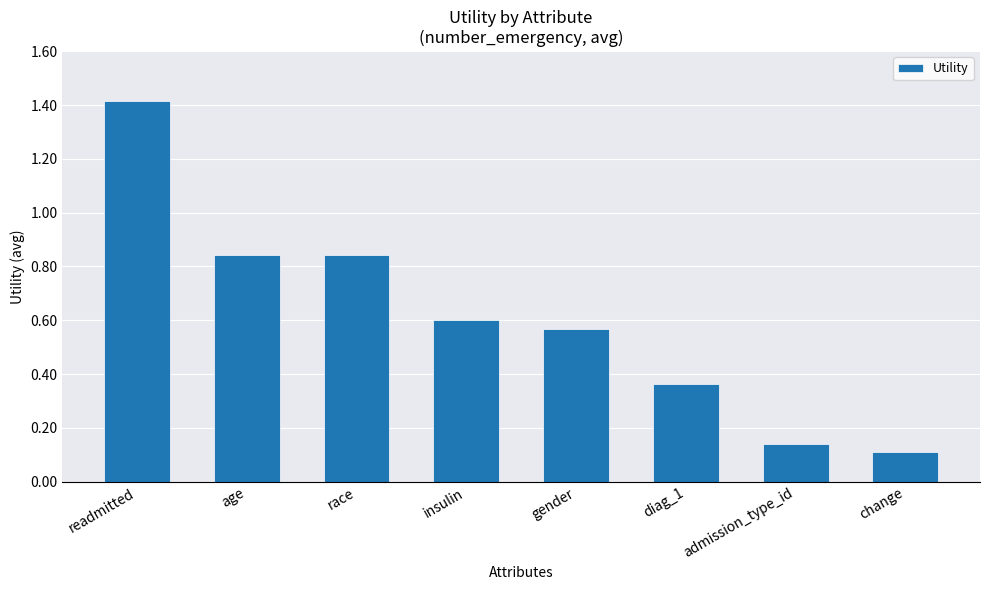

What is the label of the 8th bar from the right?

readmitted